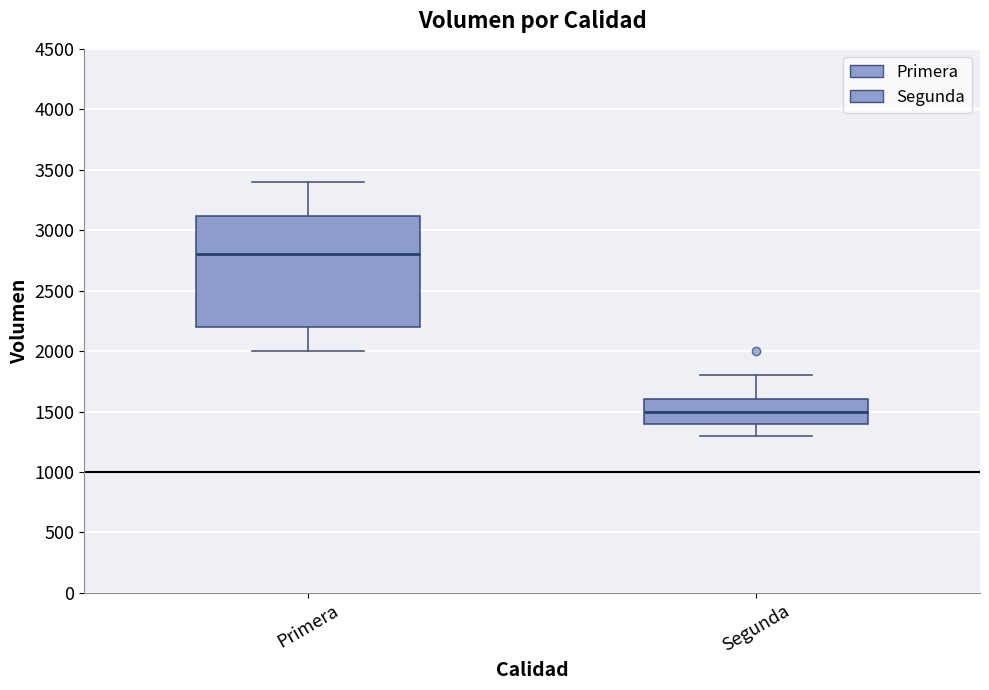

Where is the lower edge of the box for Segunda on the y-axis? The values are not printed on the chart, so give them approximately, as read against the axis.

1400